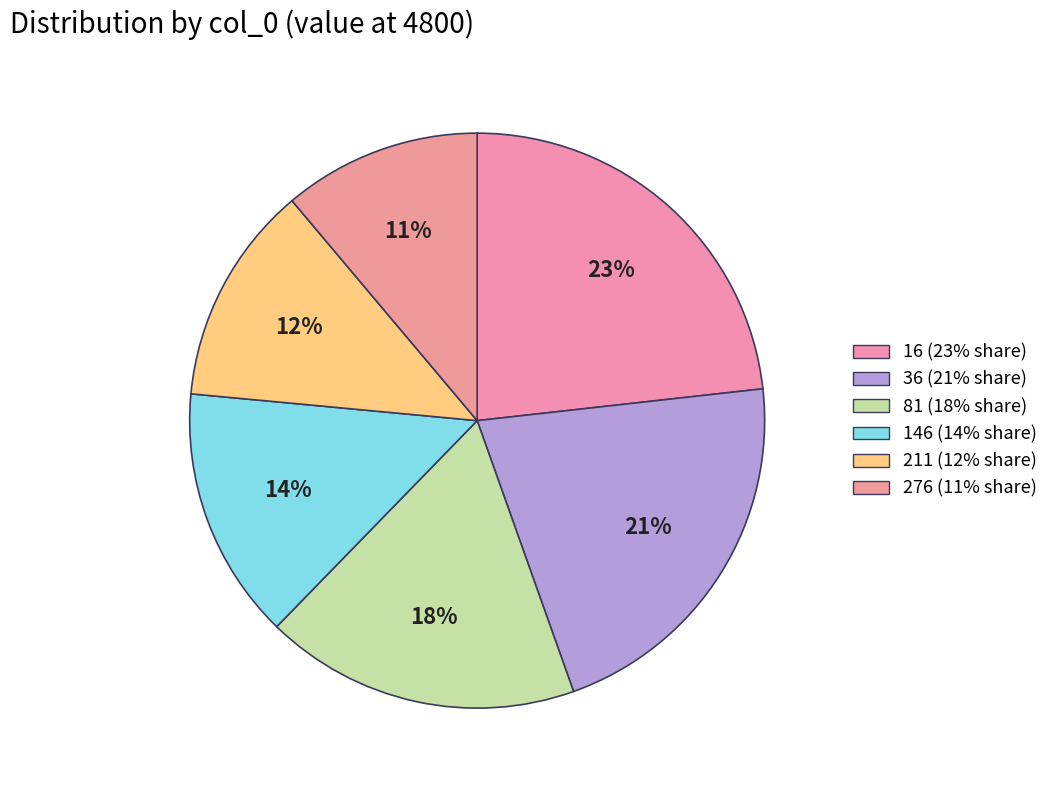

Which slice is the largest?

16